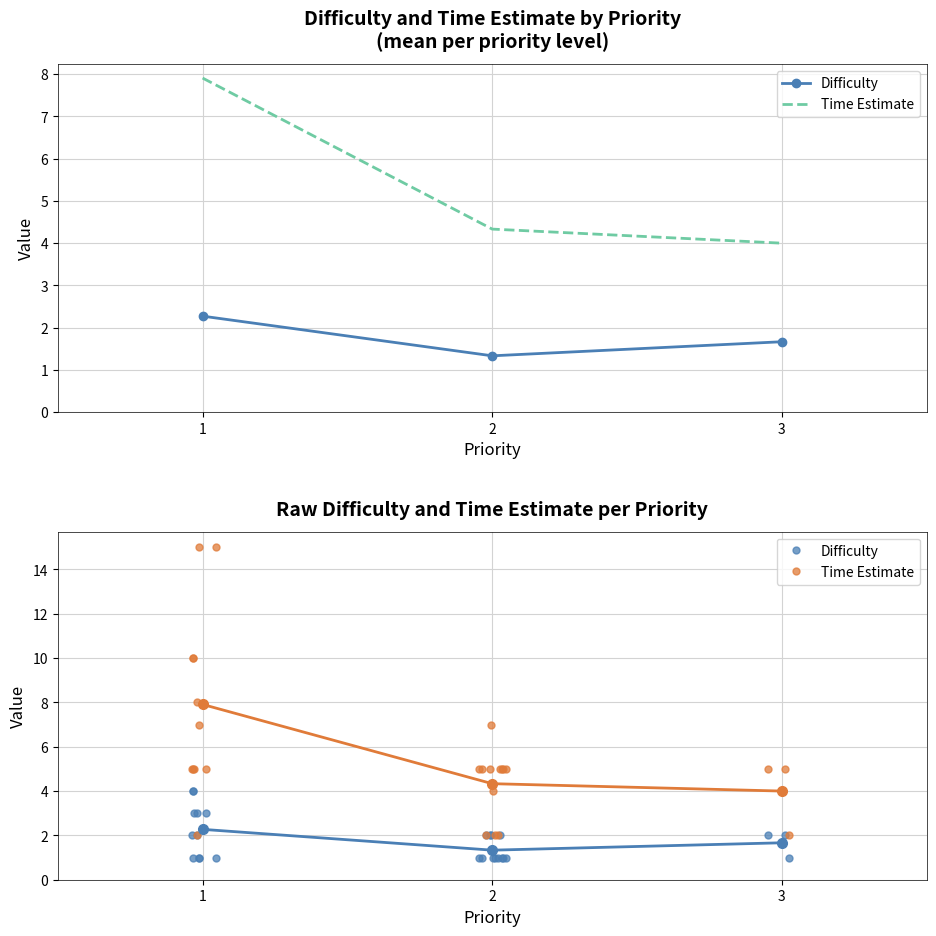

Which category has the highest value across all series?

1